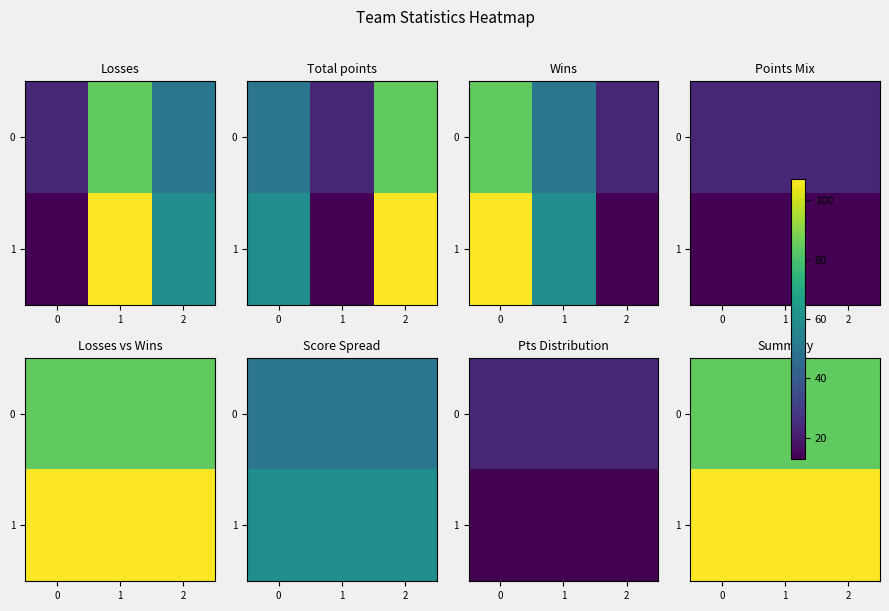

What is the total value across all series at 2?

191